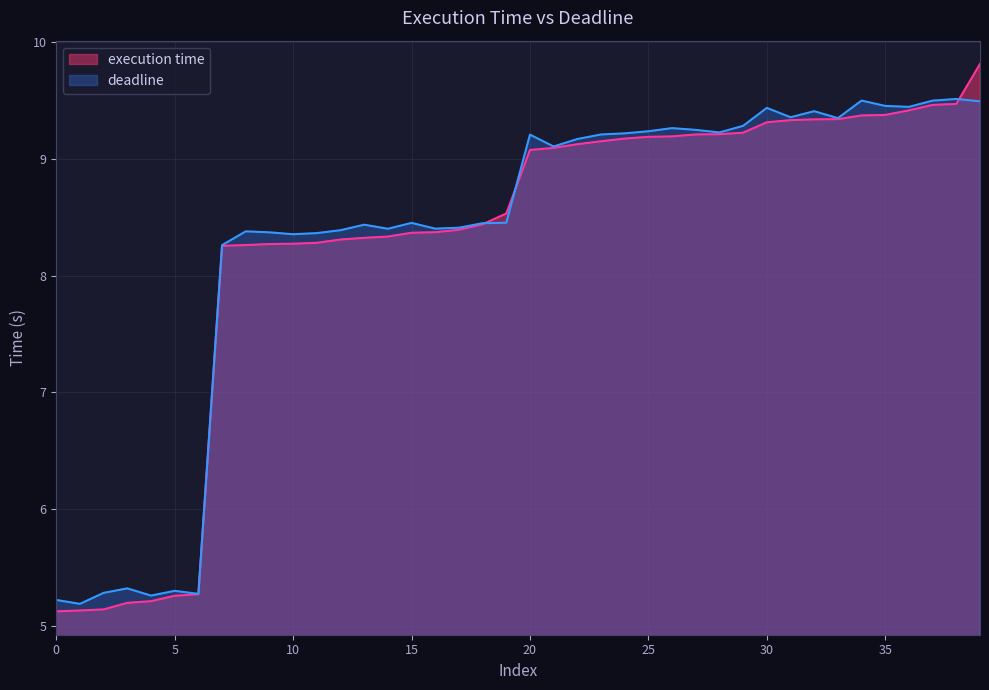

Between 19 and 25, which is larger?

19